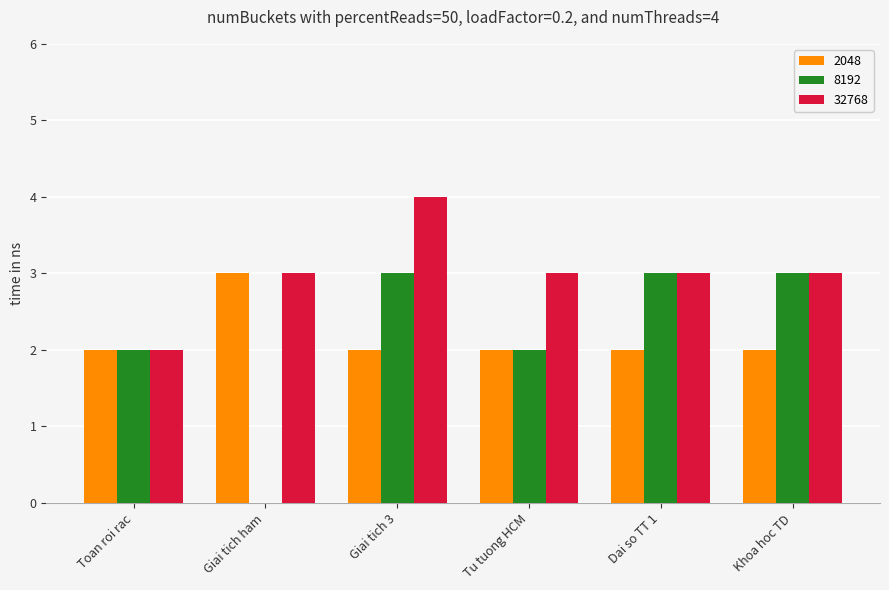

What is the sum of all 8192 values?

13